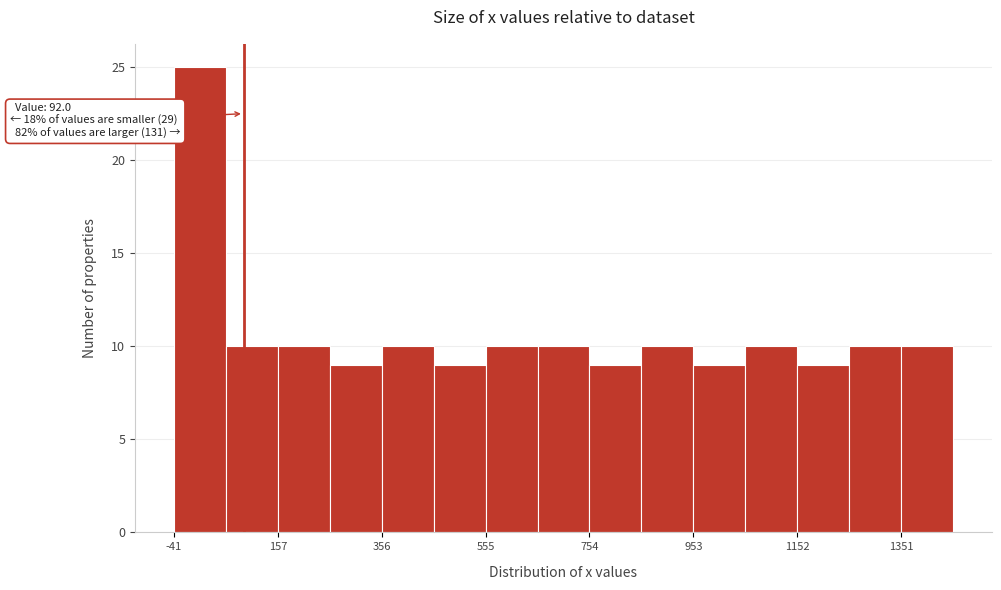

Which range on the x-axis has the tallest bar?

-40 to 60